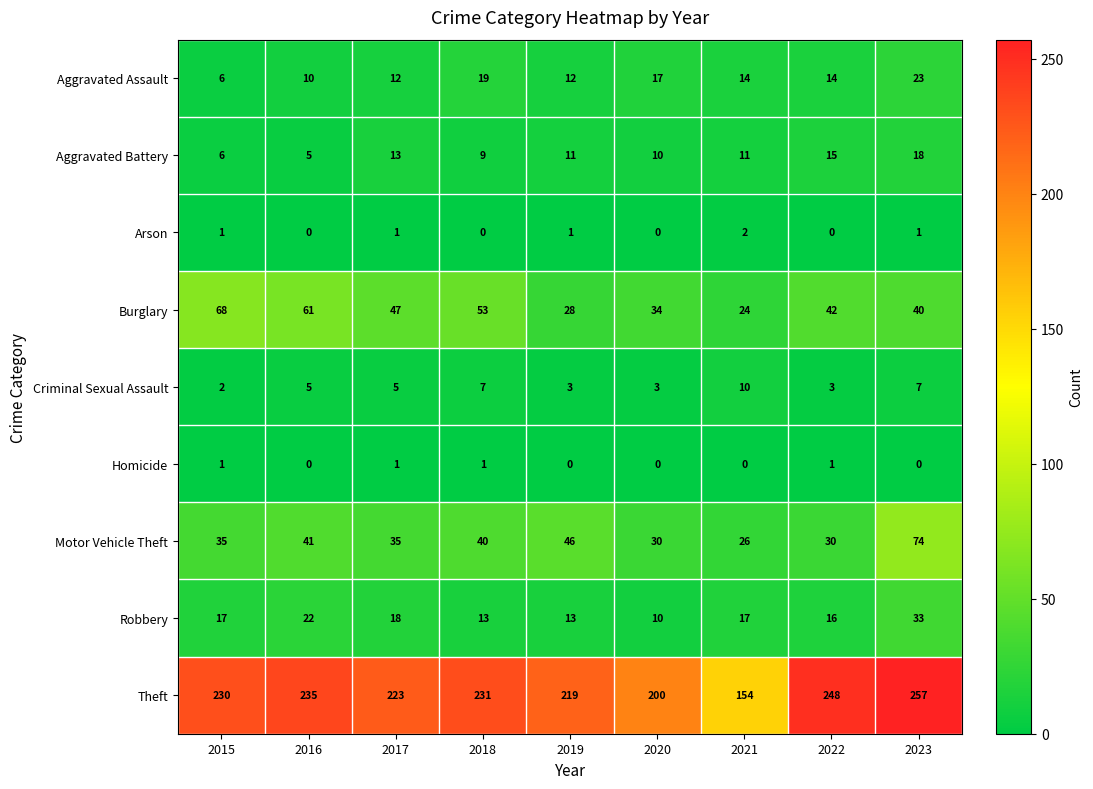

List the series in order of their peak value, lowest first.

Homicide, Arson, Criminal Sexual Assault, Aggravated Battery, Aggravated Assault, Robbery, Burglary, Motor Vehicle Theft, Theft